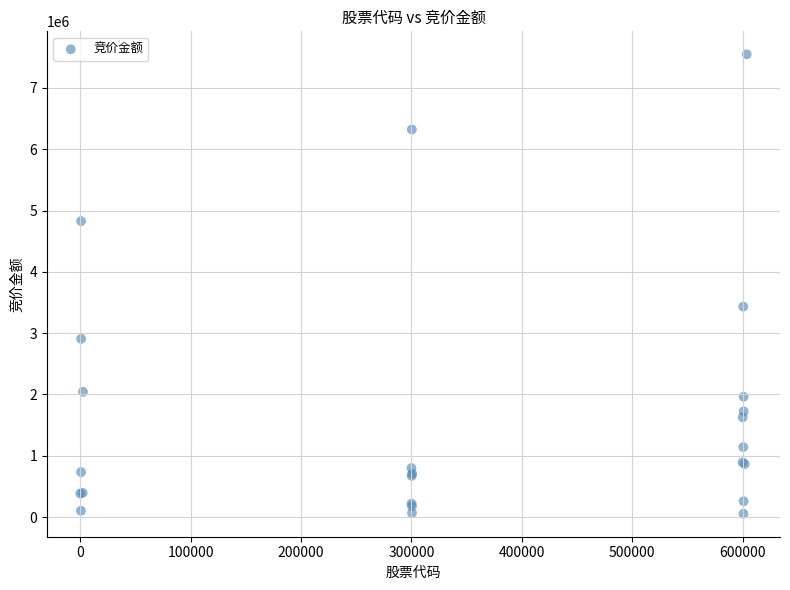

What Y value in the scatter plot is closest to 3801336?

3432917